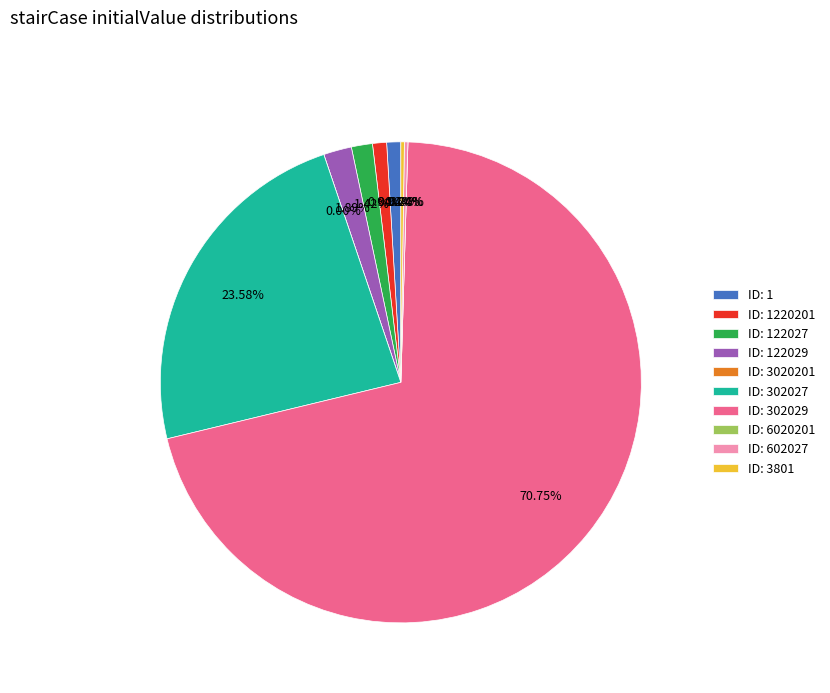

Does 602027 represent more than half of the total?

No